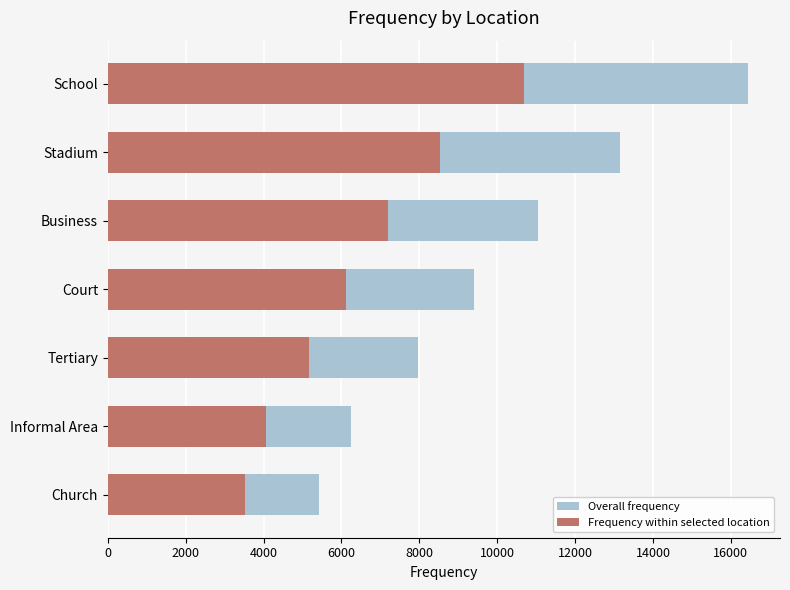

How many bars are there in total?

14